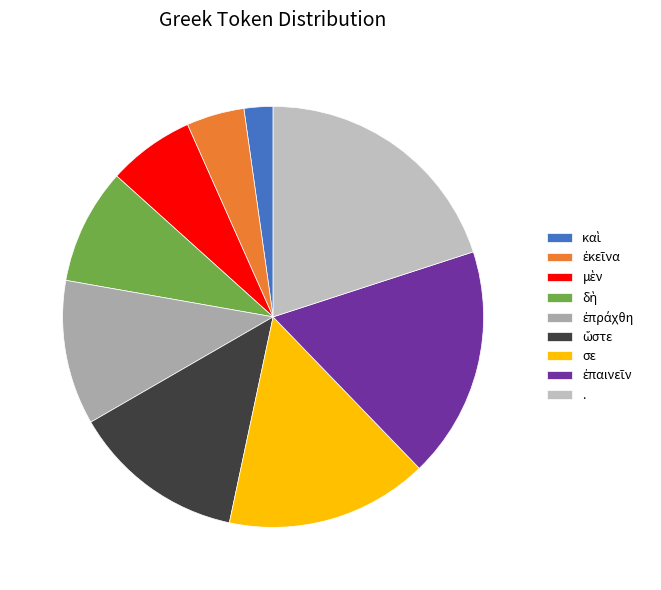

What is the change in value from δὴ to σε?

+3